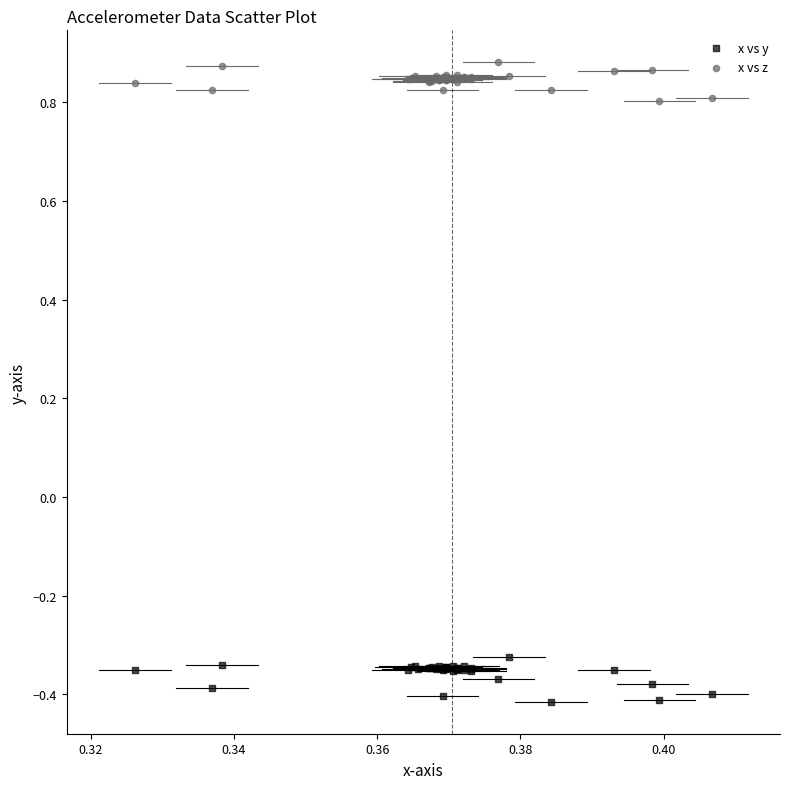

Which series contains the lowest Y value?

x vs y